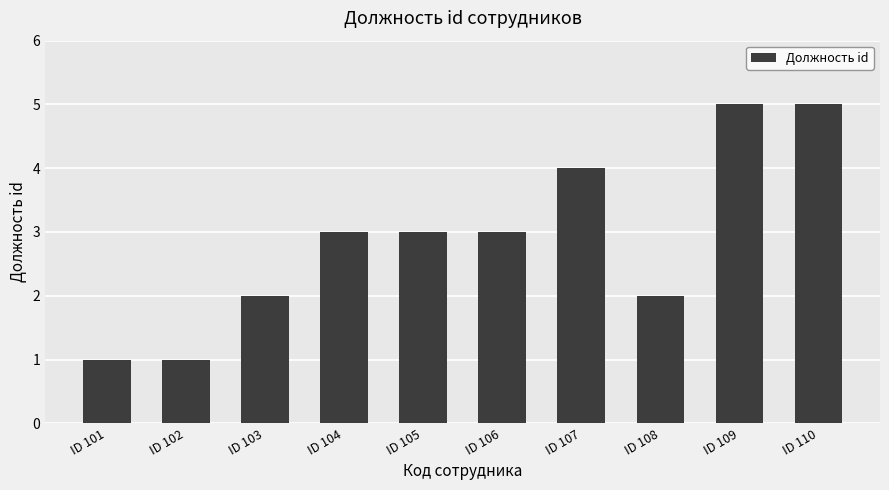

Are the bars grouped side by side (vs. stacked)?

No